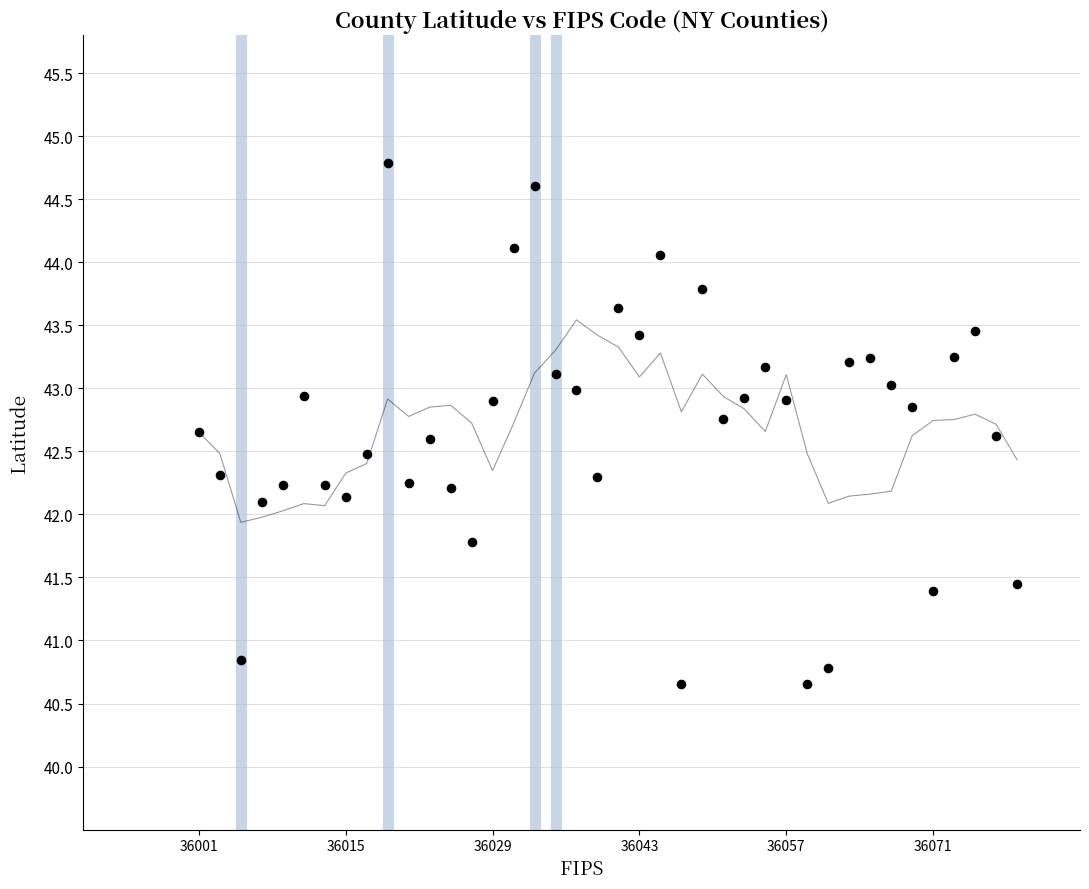

What is the range of X values (max minus min)?

78.0